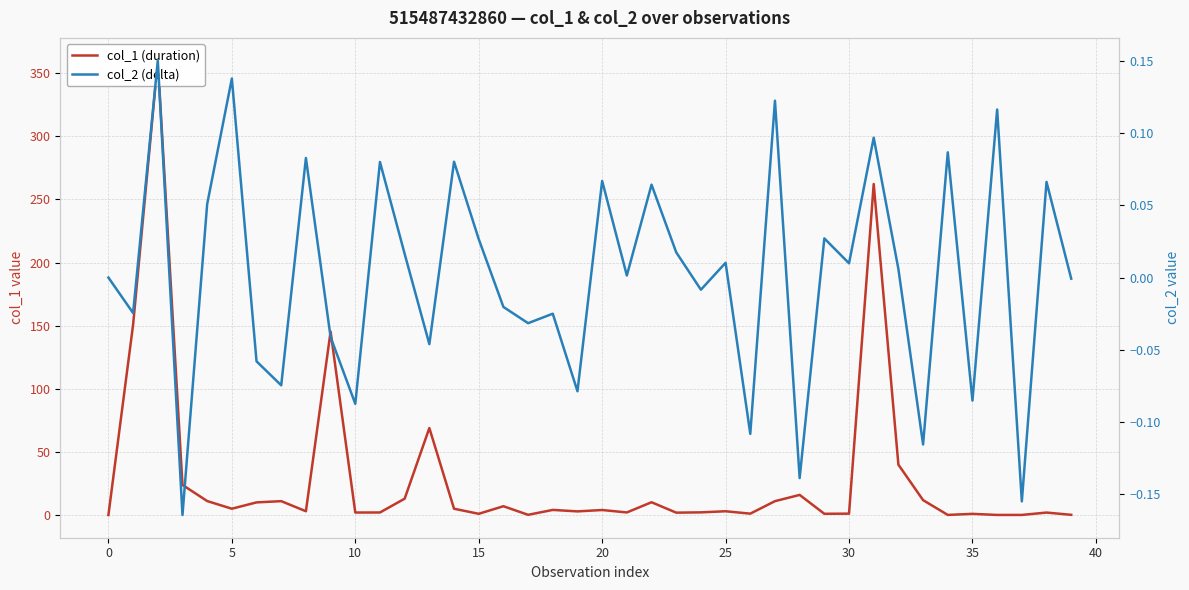

Reading left to right, list all the values displayed in this chart.

col_1 (duration): 0.0	150.8	360.0	23.8	11.1	5.0	10.0	11.0	3.0	145.4	2.0	2.0	12.9	68.9	5.0	1.0	7.0	0.1	4.0	2.9	4.0	2.0	10.1	1.9	2.1	3.0	1.1	11.0	15.9	1.0	1.1	262.2	39.9	11.8	0.1	0.9	0.1	0.1	1.9	0.1
col_2 (delta): 0.0	-0.0	0.2	-0.2	0.1	0.1	-0.1	-0.1	0.1	-0.0	-0.1	0.1	0.0	-0.0	0.1	0.0	-0.0	-0.0	-0.0	-0.1	0.1	0.0	0.1	0.0	-0.0	0.0	-0.1	0.1	-0.1	0.0	0.0	0.1	0.0	-0.1	0.1	-0.1	0.1	-0.2	0.1	-0.0